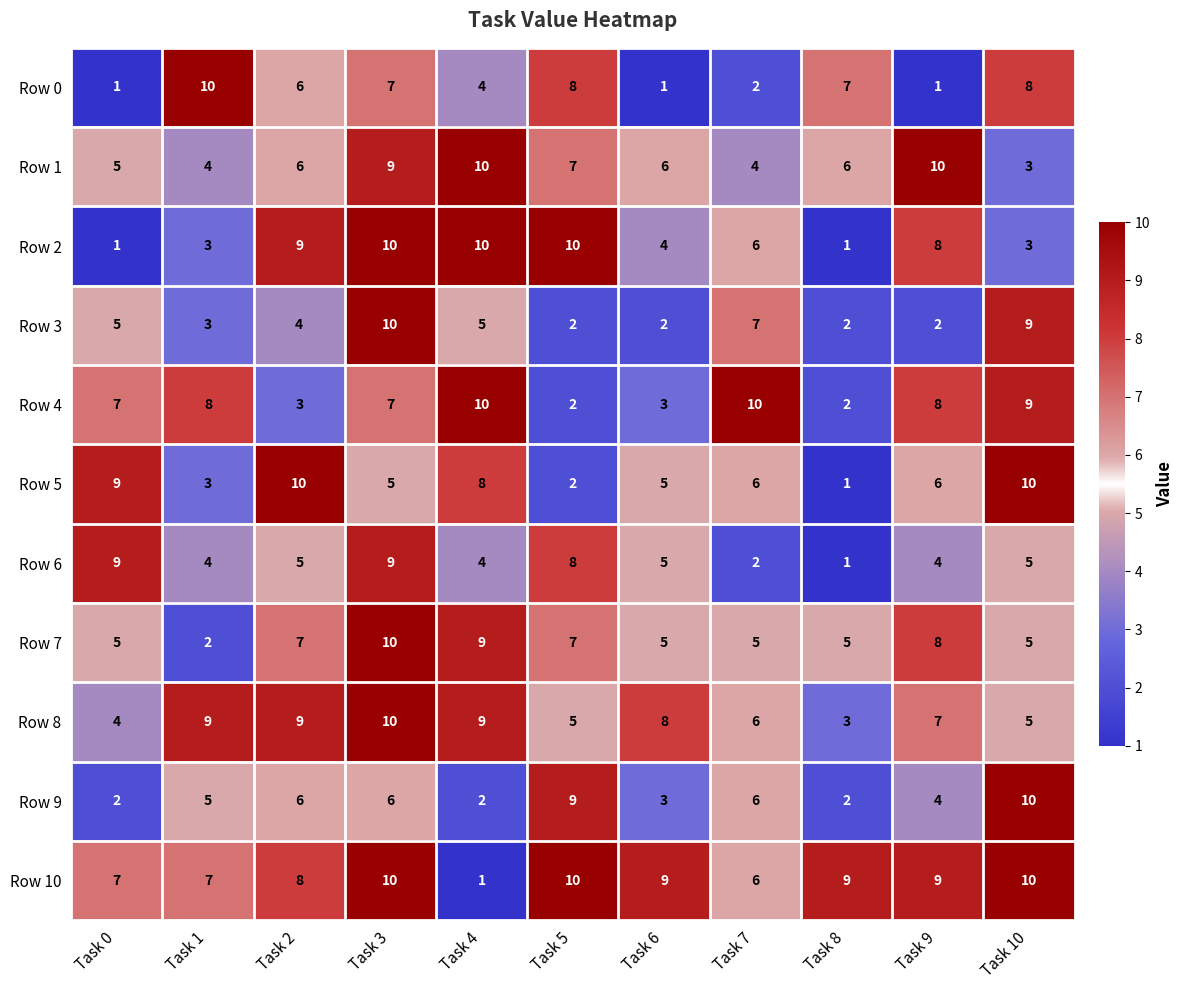

What is the approximate value of Row 5 at Task 0?

9